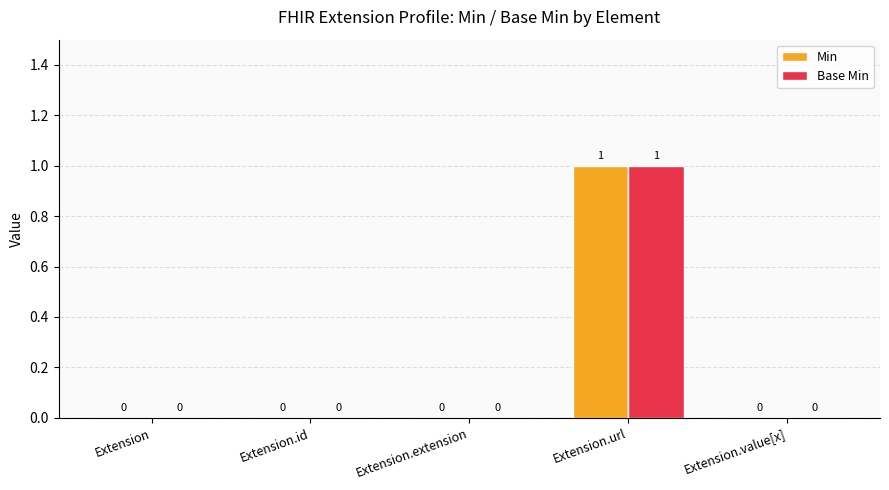

How many distinct data groups are displayed?

2